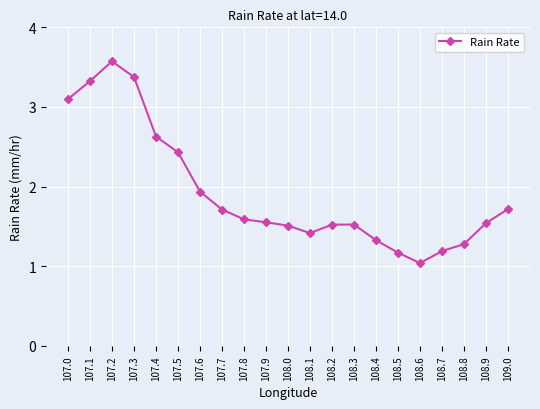

What is the change in value from 107.2 to 107.3?

-0.2